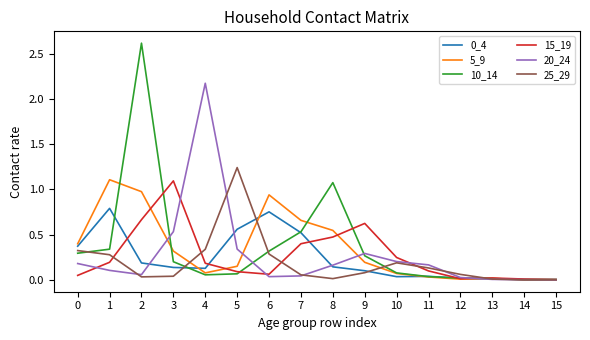

Is the value of 10_14 at 2 greater than the value of 5_9 at 1?

Yes